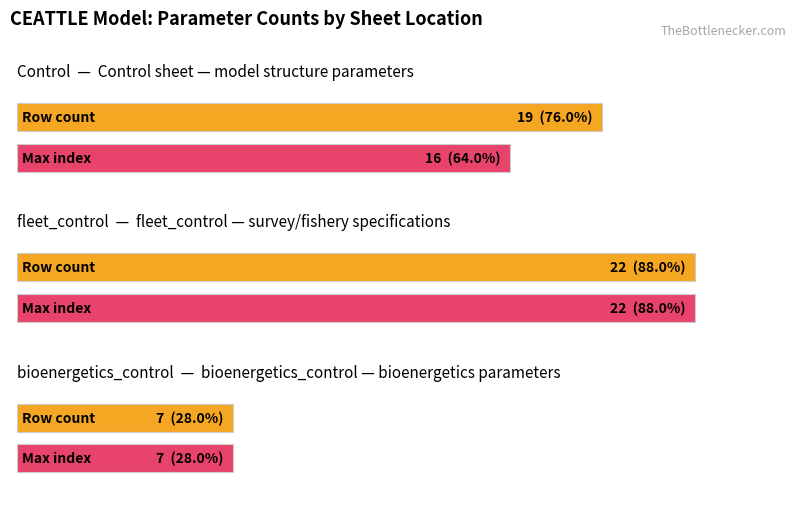

How many bars are there in total?

6